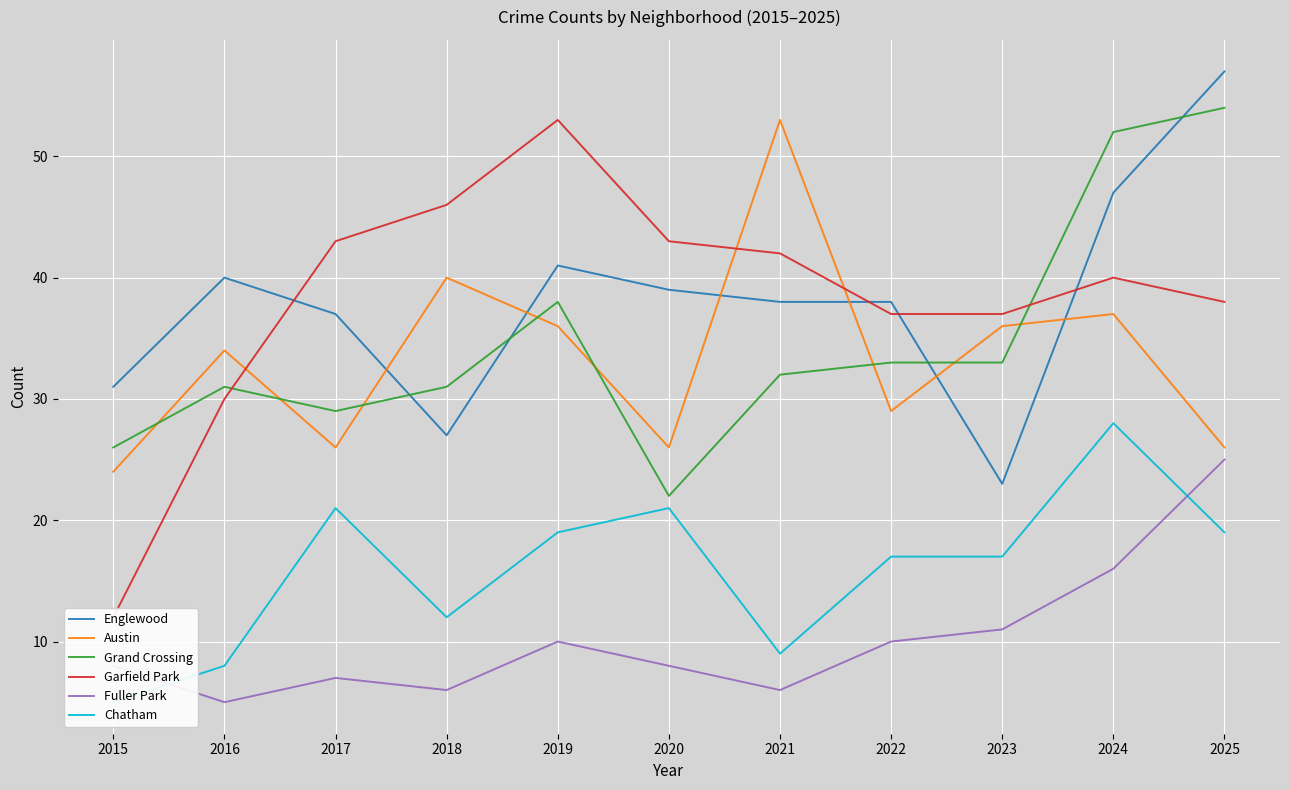

Reading left to right, extract all data points from this chart.

Englewood: 31	40	37	27	41	39	38	38	23	47	57
Austin: 24	34	26	40	36	26	53	29	36	37	26
Grand Crossing: 26	31	29	31	38	22	32	33	33	52	54
Garfield Park: 12	30	43	46	53	43	42	37	37	40	38
Fuller Park: 8	5	7	6	10	8	6	10	11	16	25
Chatham: 5	8	21	12	19	21	9	17	17	28	19